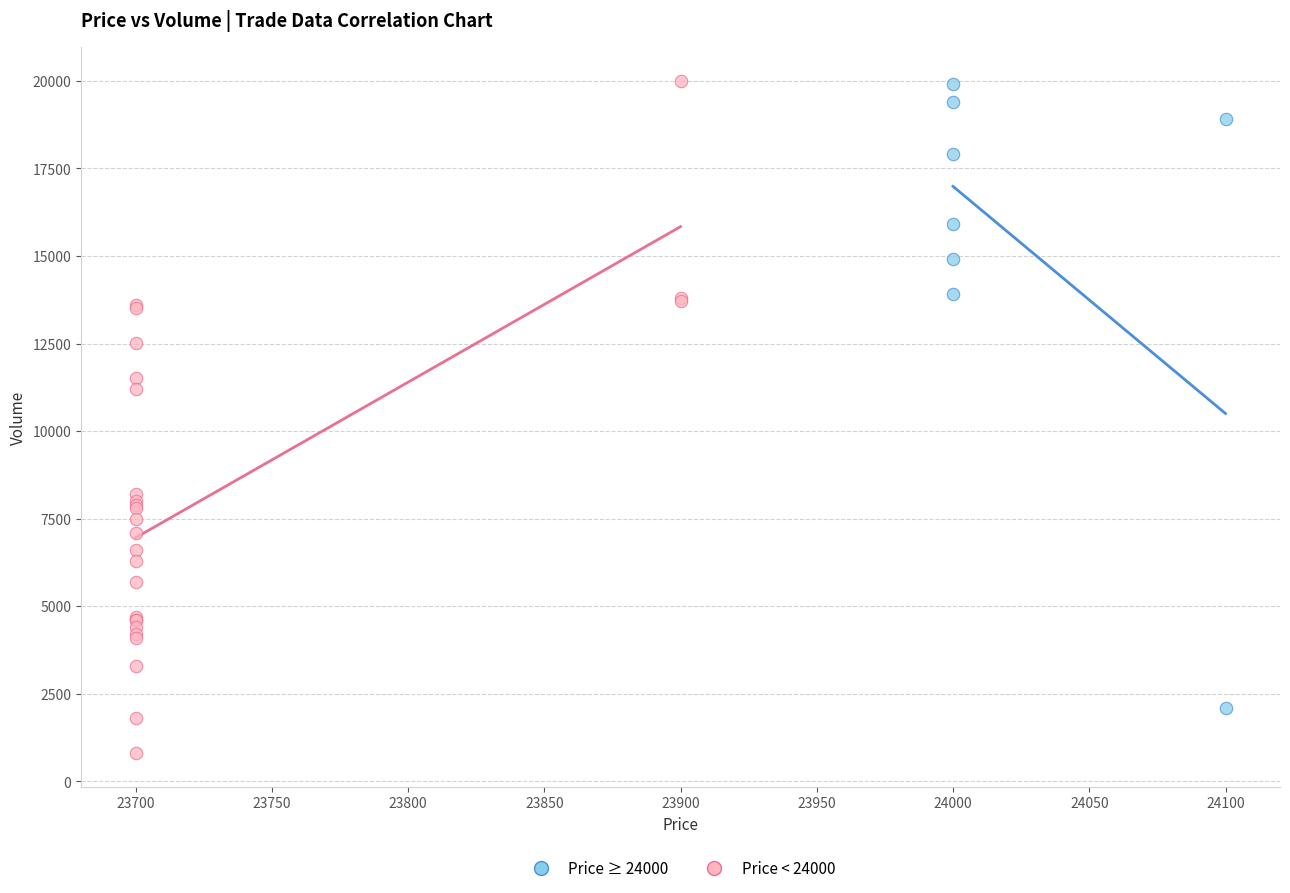

Which series has the largest Y range (max minus min)?

Price < 24000